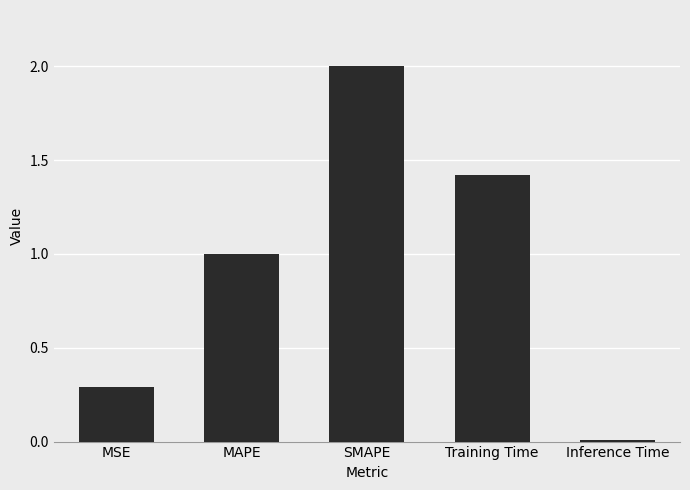

What is the change in value from MSE to Training Time?

+1.1